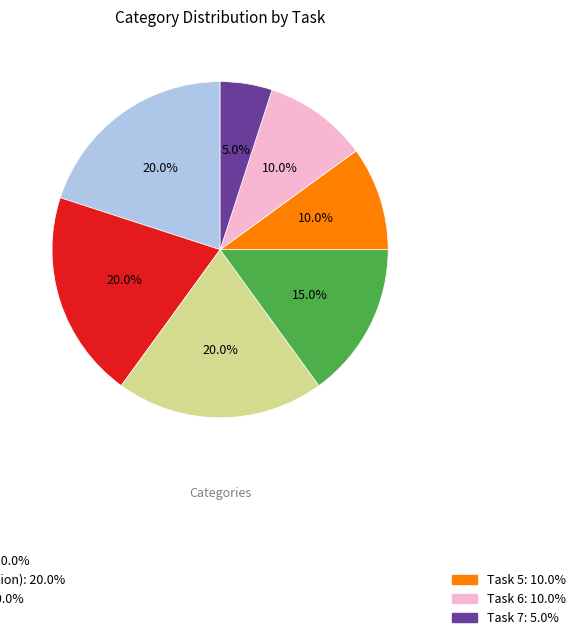

Is there a majority slice in this chart?

No